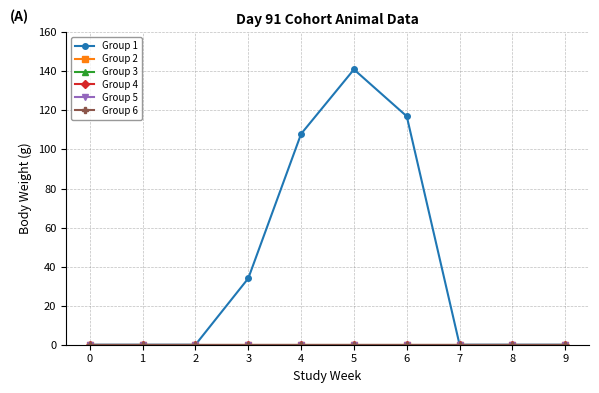

True or false: Group 5 and Group 3 intersect in this chart.

False